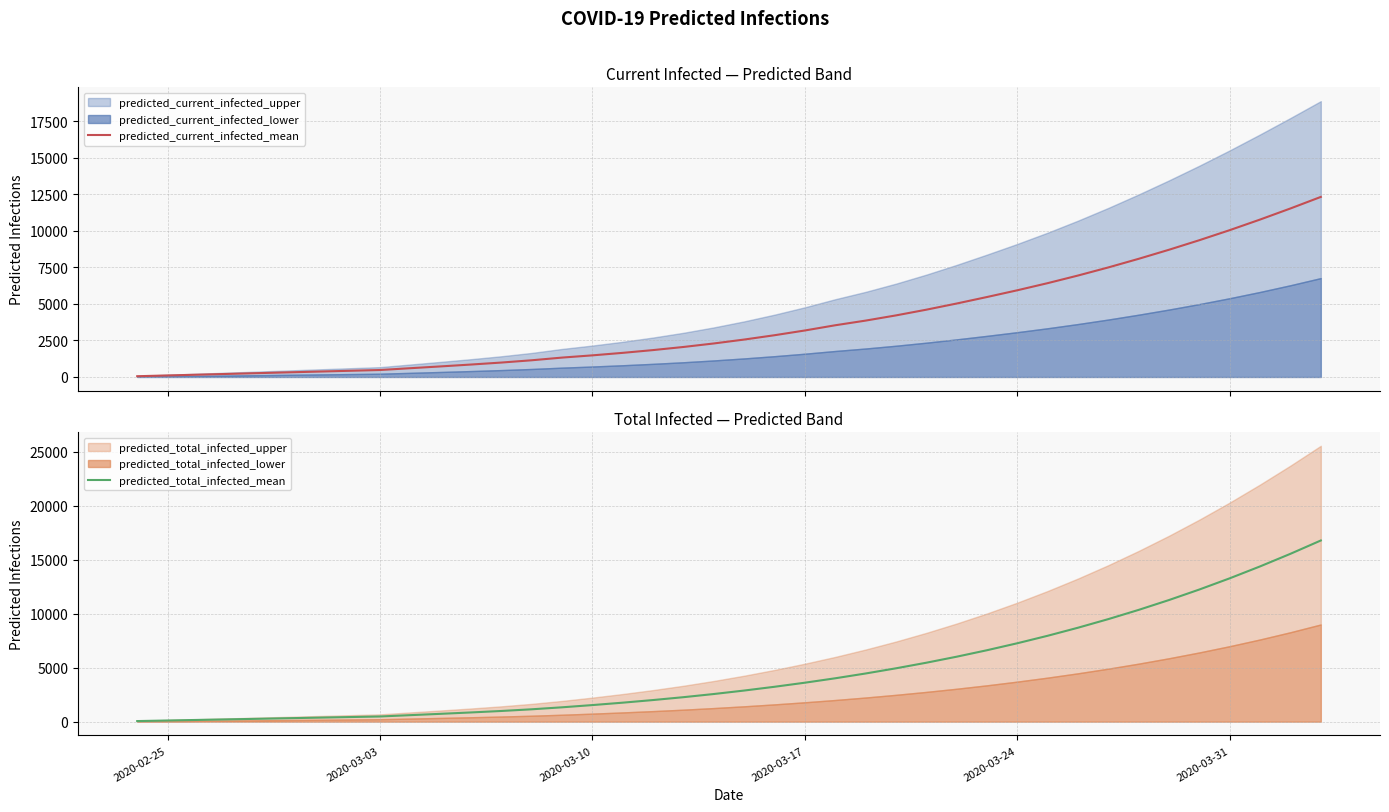

The value of predicted_total_infected_mean at 2020-03-31 is 21456. True or false?

False